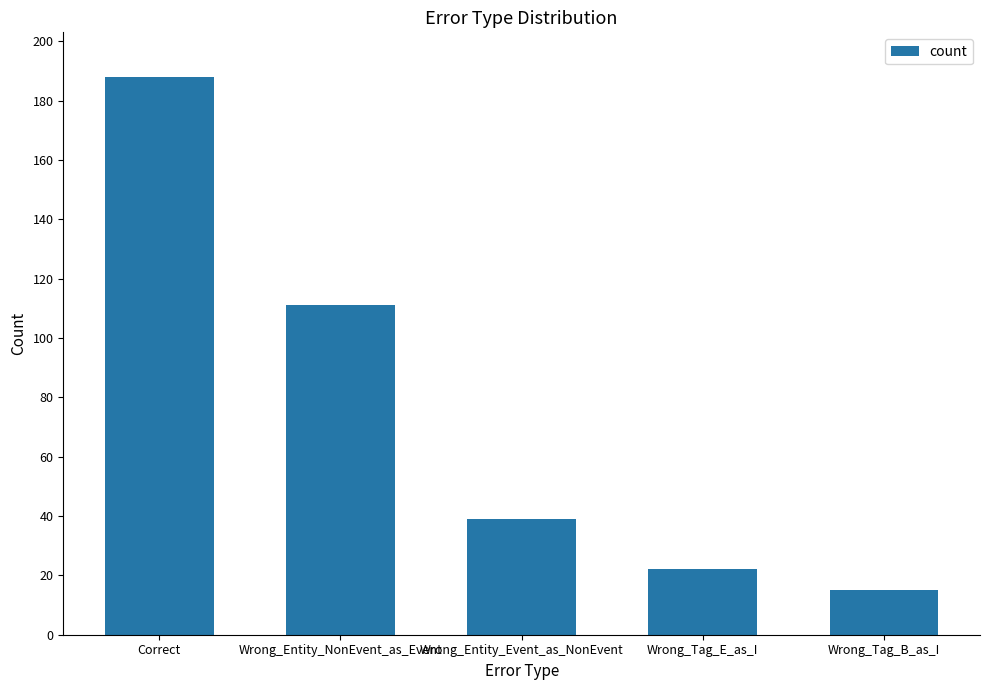

What is the sum of the values at Correct and Wrong_Tag_E_as_I?

210